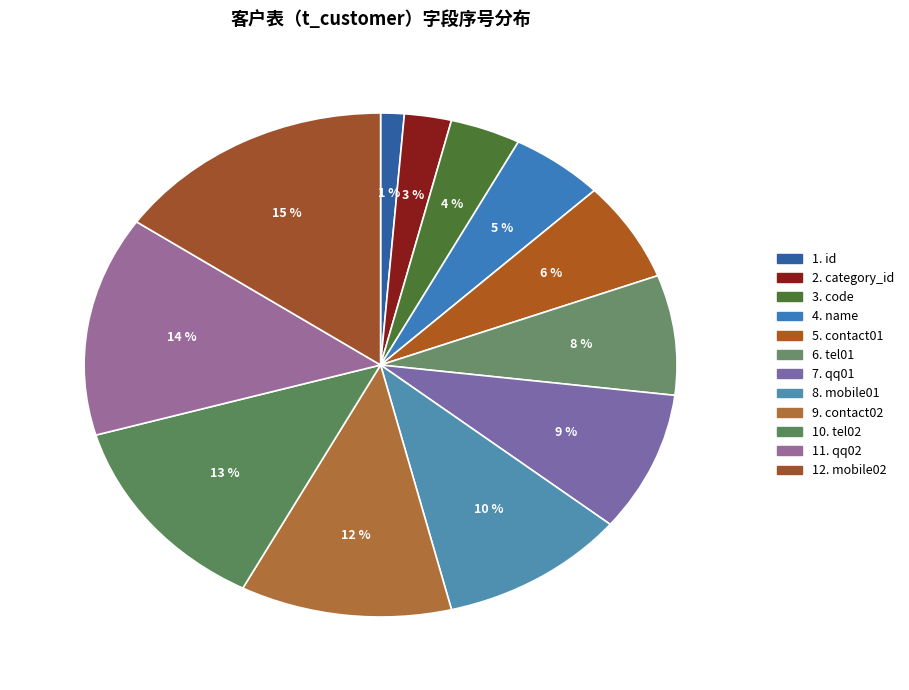

How many segments does this pie chart have?

12